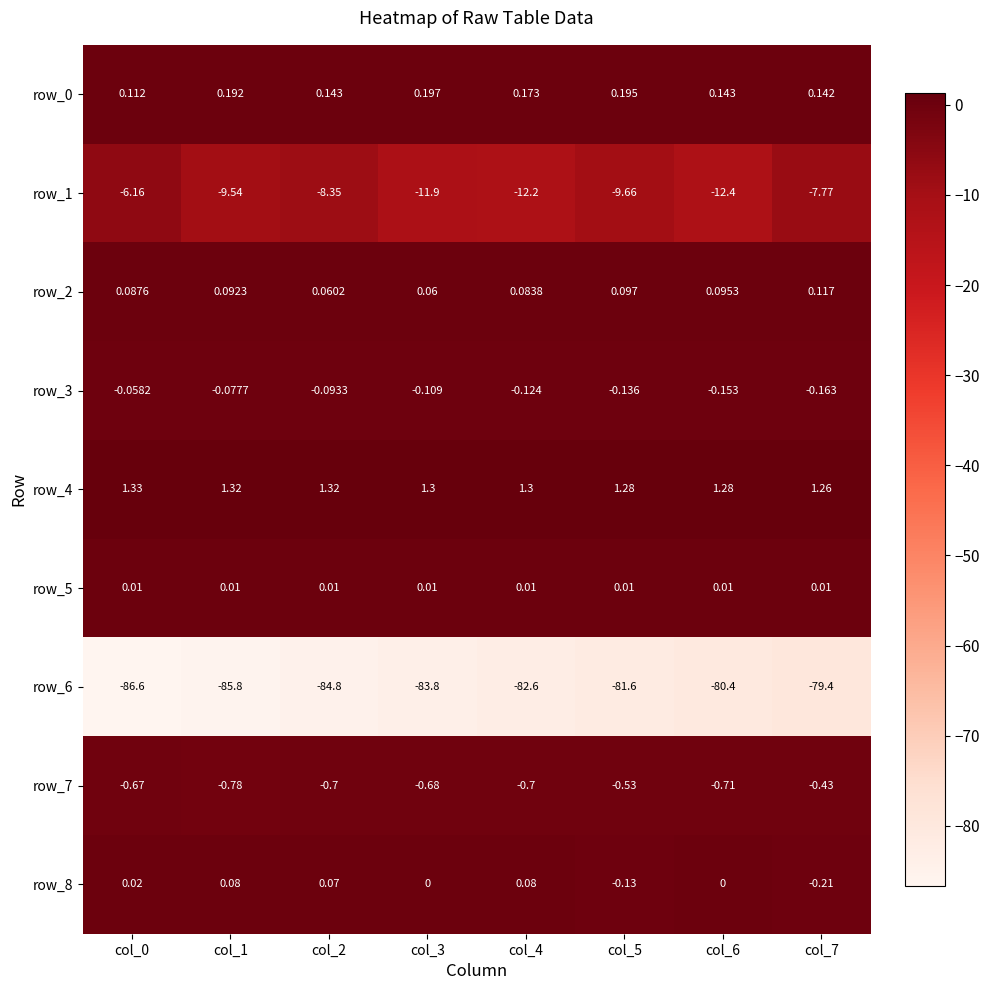

At which label does row_8 reach its minimum?

col_7